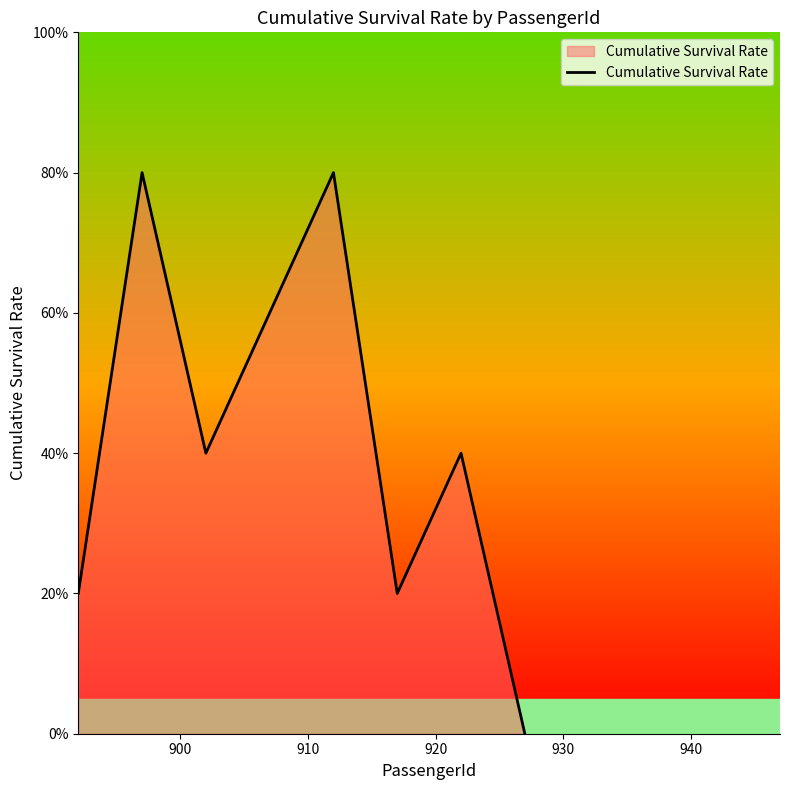

What is the sum of all values?

3.4